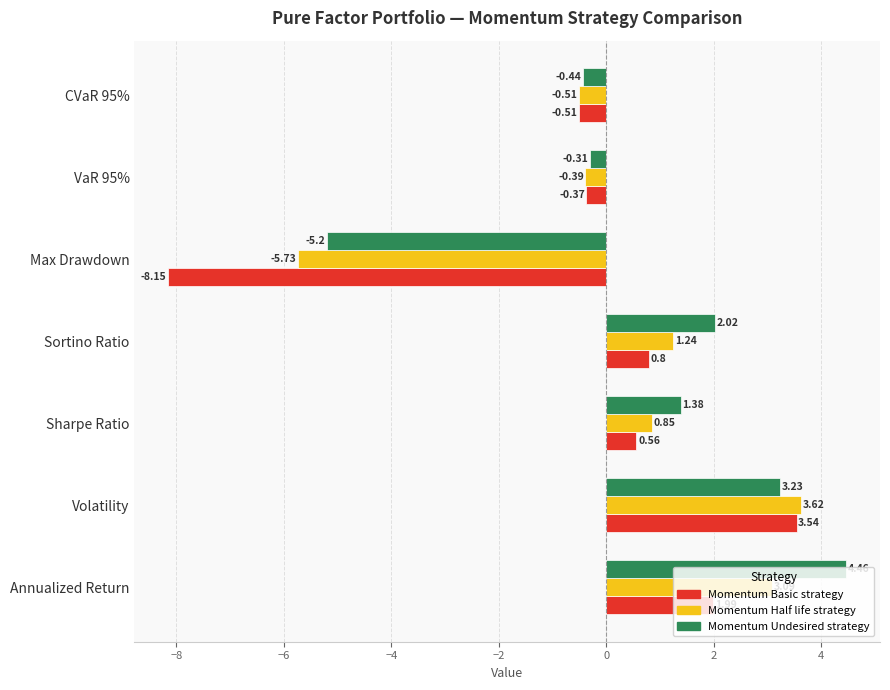

How many positive values does the Momentum Basic strategy series have?

4